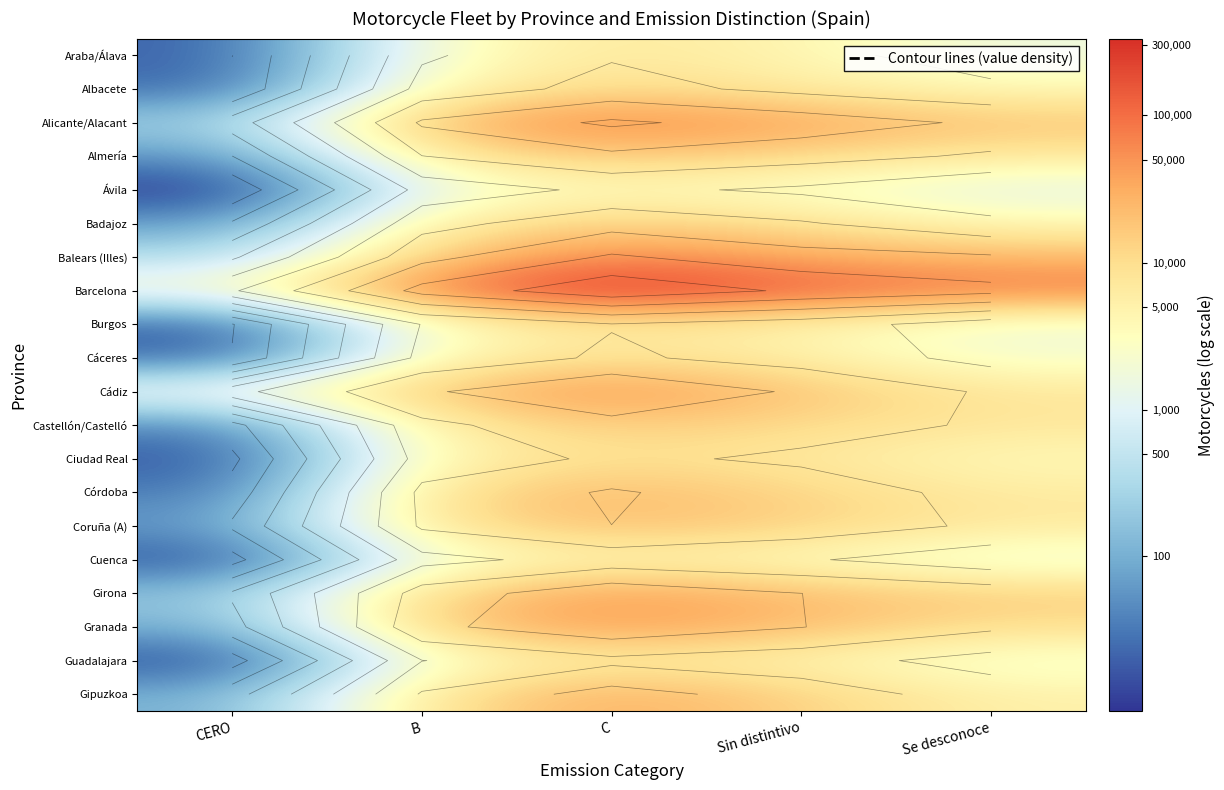

How many categories are shown in the chart?

5